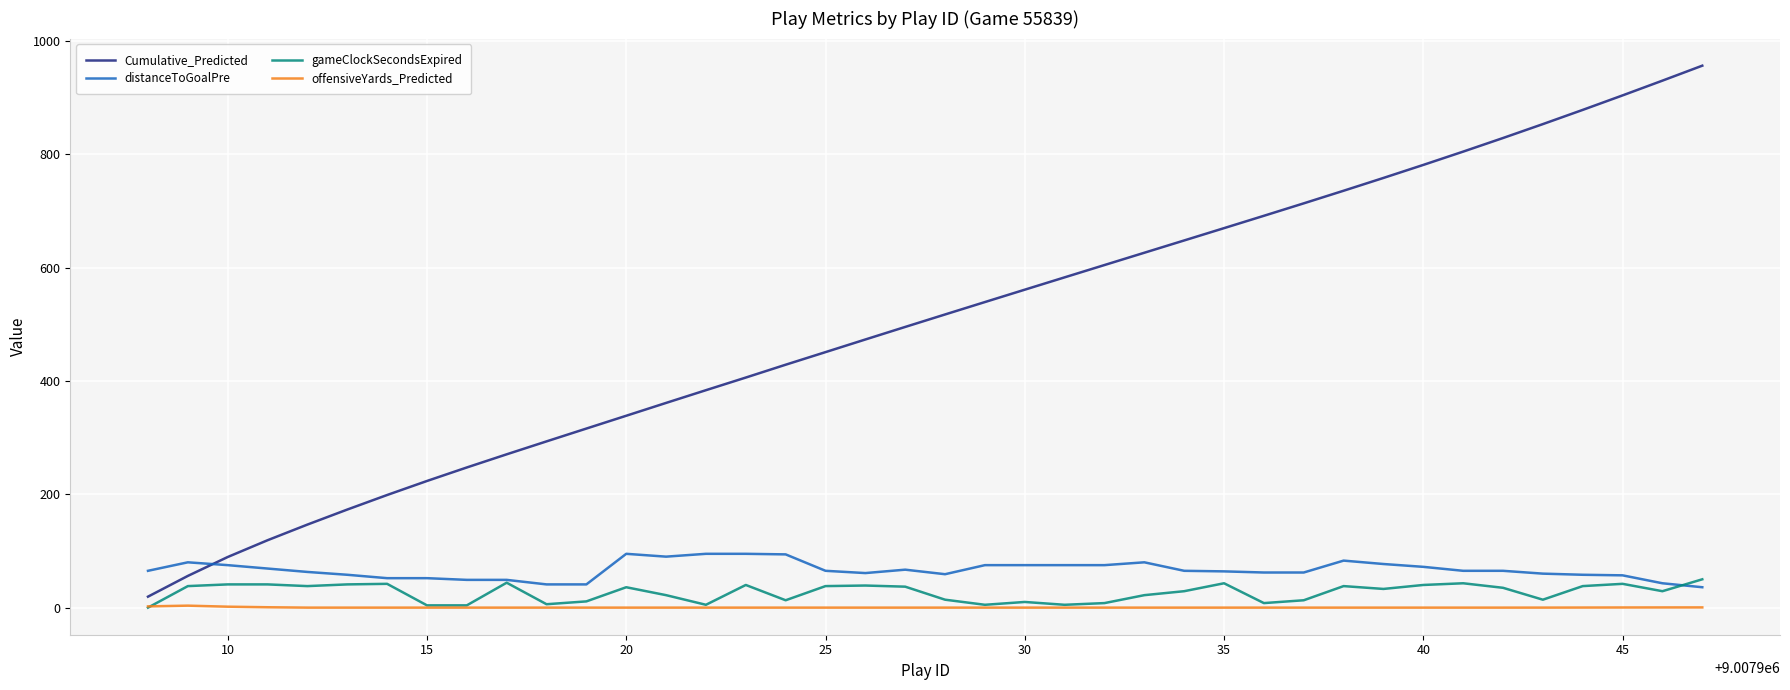

What is the maximum value for distanceToGoalPre?

95.0